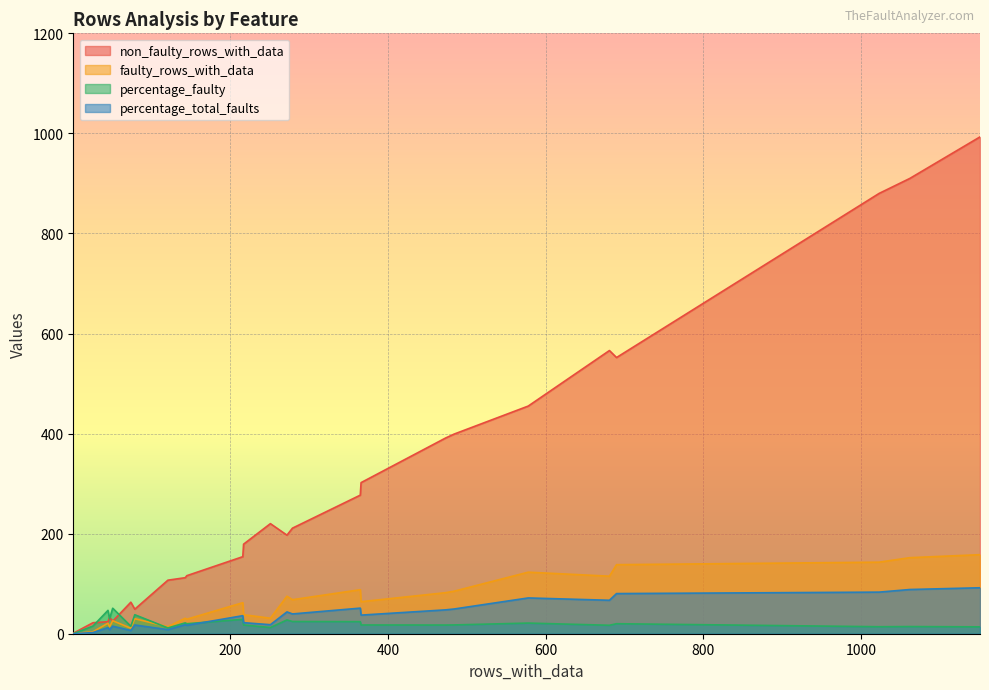

What are all the series names shown in the legend?

non_faulty_rows_with_data, faulty_rows_with_data, percentage_faulty, percentage_total_faults